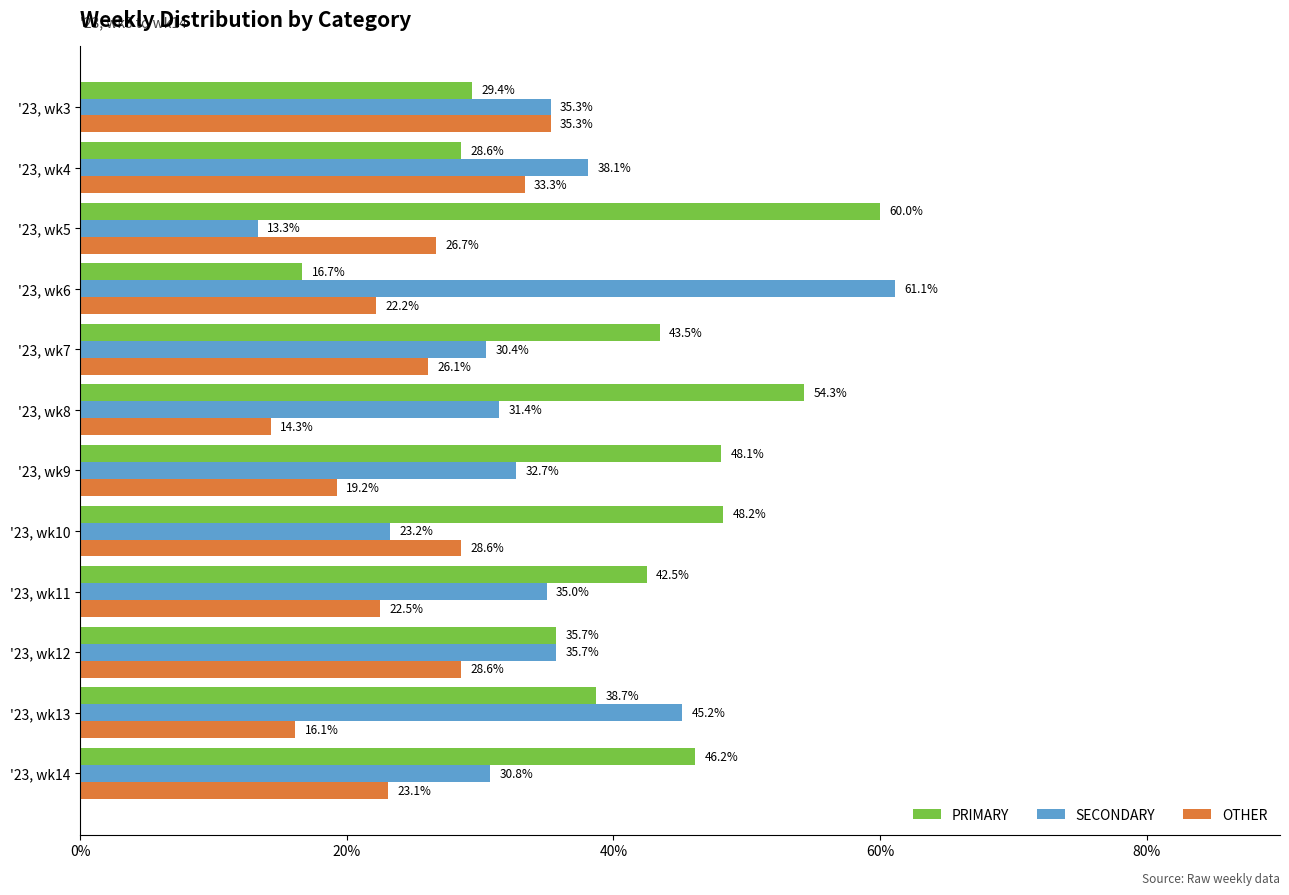

What is the highest value of the OTHER series?

35.3